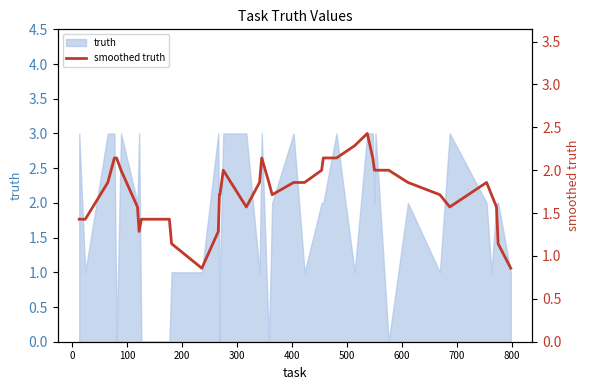

How many lines are shown in the chart?

1